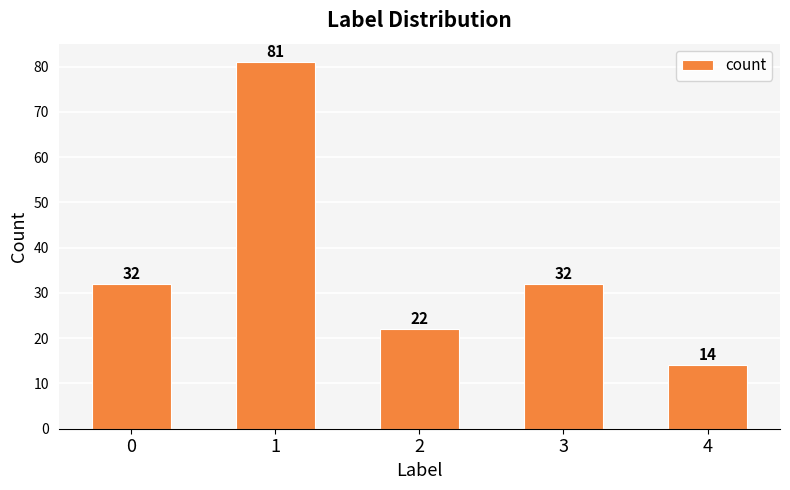

True or false: the data shows 7 at 3.

False